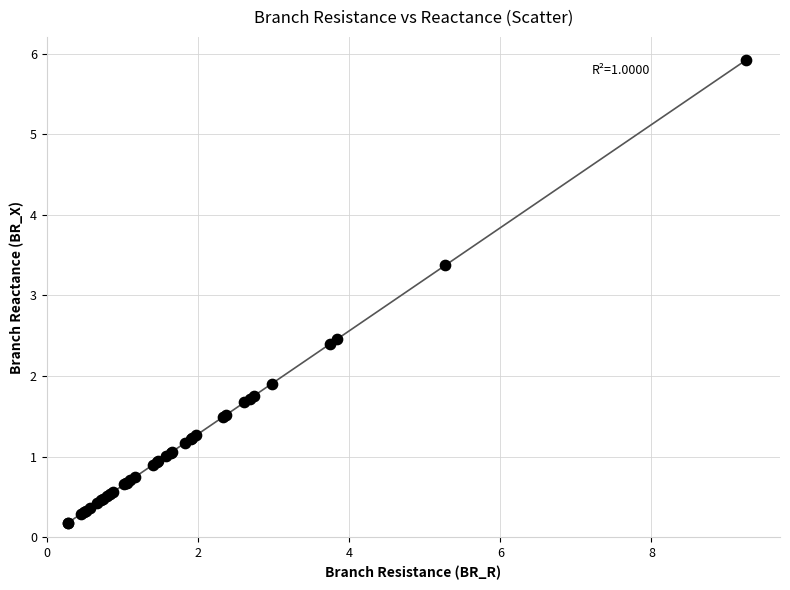

What Y value in the scatter plot is closest to 3?

3.4